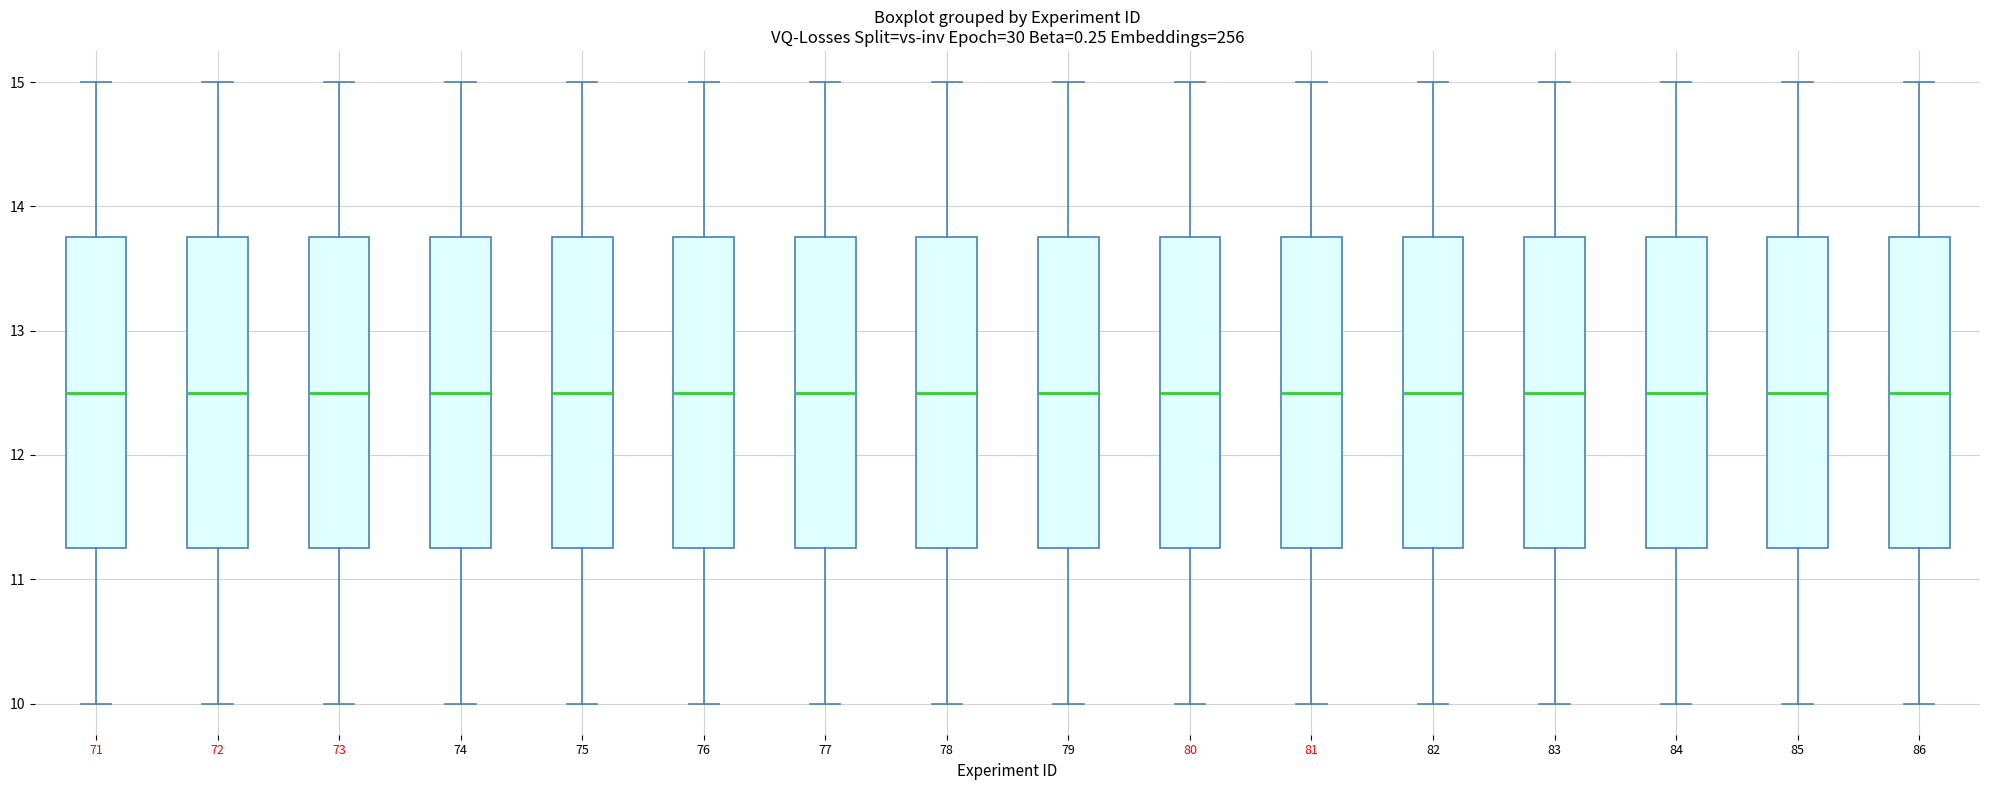

Reading left to right, transcribe this box plot: for each box, give where its median line is, the range the box spans, and where its two whiskers end, as read against the y-axis. The values are not printed on the chart, so give them approximately, as read against the axis.

71: median 12.5, box 11.3 to 13.8, whiskers 10.0 to 15.0
72: median 12.5, box 11.3 to 13.8, whiskers 10.0 to 15.0
73: median 12.5, box 11.3 to 13.8, whiskers 10.0 to 15.0
74: median 12.5, box 11.3 to 13.8, whiskers 10.0 to 15.0
75: median 12.5, box 11.3 to 13.8, whiskers 10.0 to 15.0
76: median 12.5, box 11.3 to 13.8, whiskers 10.0 to 15.0
77: median 12.5, box 11.3 to 13.8, whiskers 10.0 to 15.0
78: median 12.5, box 11.3 to 13.8, whiskers 10.0 to 15.0
79: median 12.5, box 11.3 to 13.8, whiskers 10.0 to 15.0
80: median 12.5, box 11.3 to 13.8, whiskers 10.0 to 15.0
81: median 12.5, box 11.3 to 13.8, whiskers 10.0 to 15.0
82: median 12.5, box 11.3 to 13.8, whiskers 10.0 to 15.0
83: median 12.5, box 11.3 to 13.8, whiskers 10.0 to 15.0
84: median 12.5, box 11.3 to 13.8, whiskers 10.0 to 15.0
85: median 12.5, box 11.3 to 13.8, whiskers 10.0 to 15.0
86: median 12.5, box 11.3 to 13.8, whiskers 10.0 to 15.0